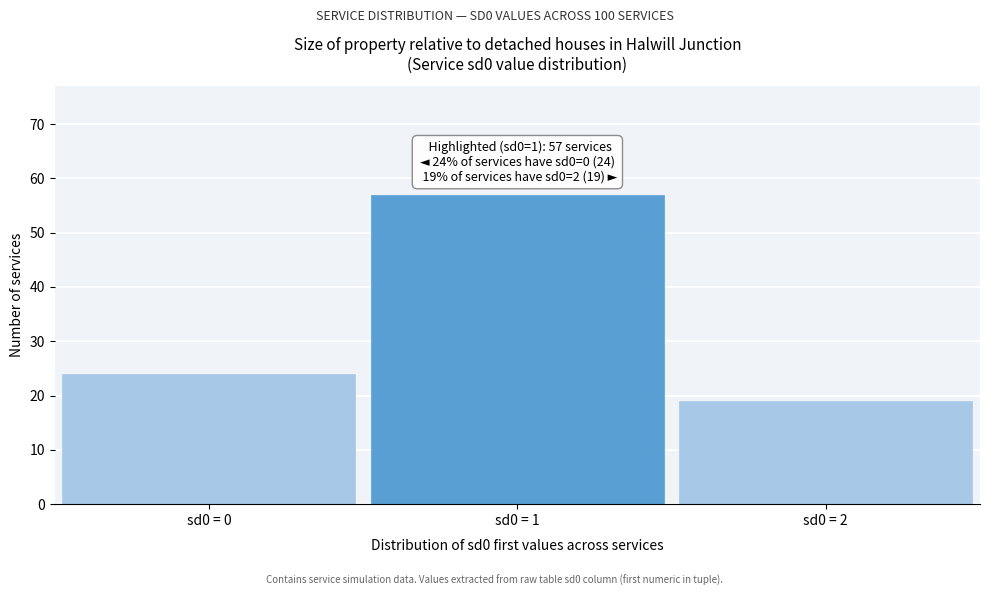

Reading left to right, list all the values displayed in this chart.

sd0 = 0=24	sd0 = 1=57	sd0 = 2=19